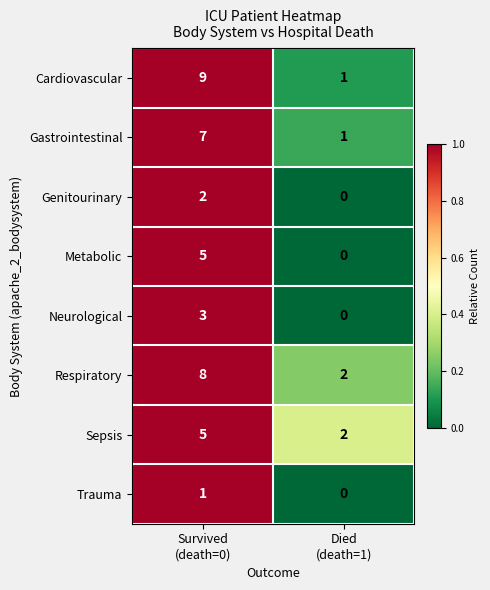

Reading left to right, list all the values displayed in this chart.

Cardiovascular: 9	1
Gastrointestinal: 7	1
Genitourinary: 2	0
Metabolic: 5	0
Neurological: 3	0
Respiratory: 8	2
Sepsis: 5	2
Trauma: 1	0